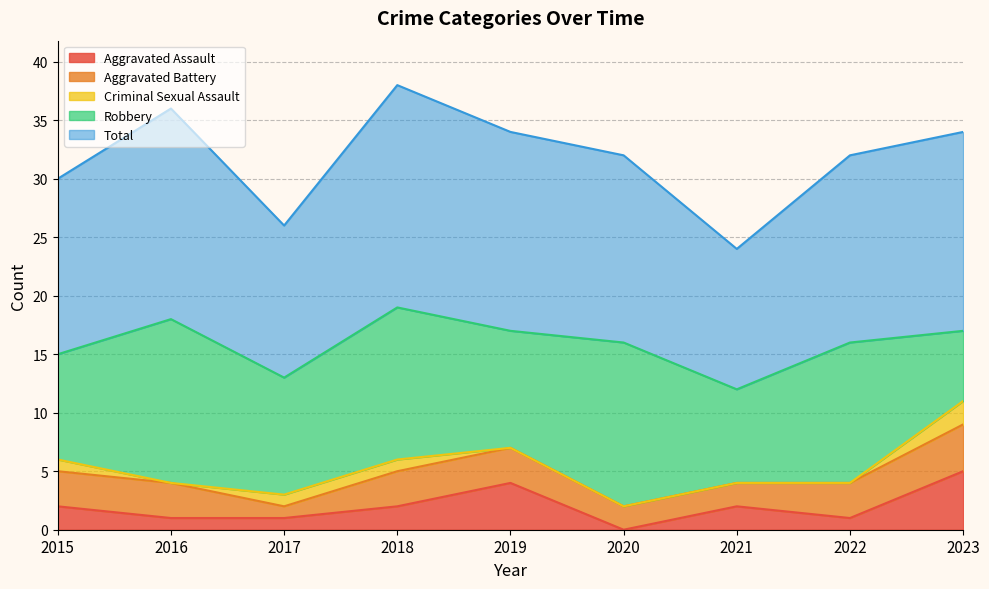

Count the number of categories in the chart.

9